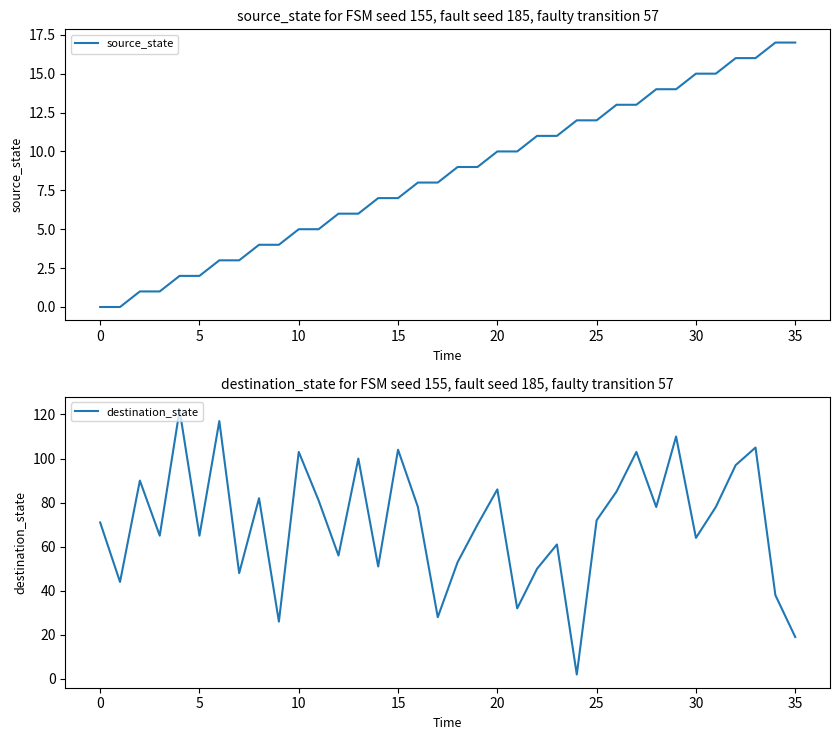

Which series has the widest spread of values?

destination_state